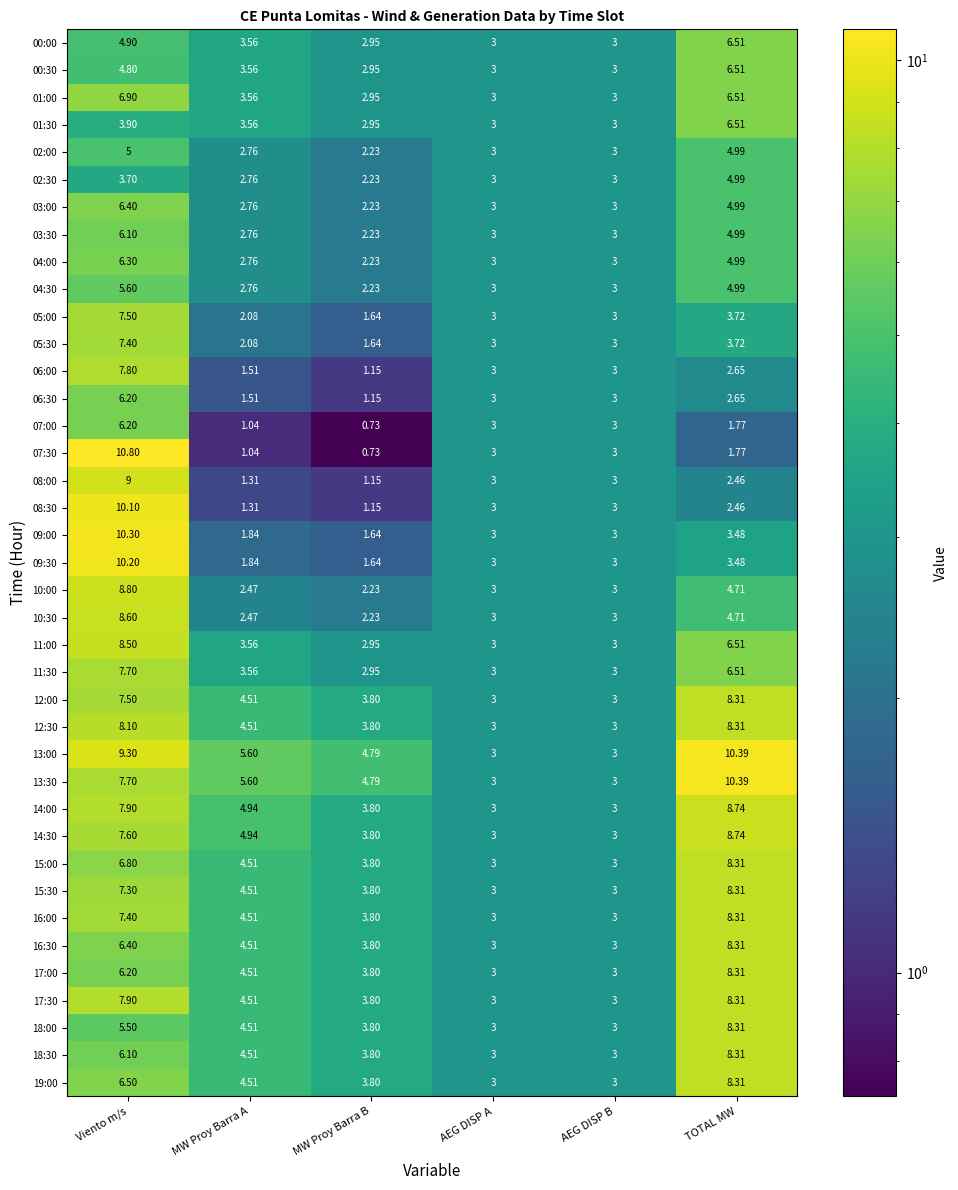

Which category has the highest value in the 07:30 series?

Viento m/s